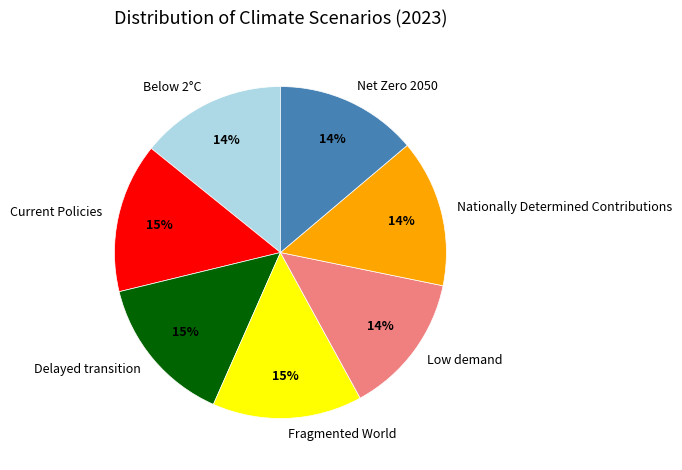

Combined, do Below 2°C and Nationally Determined Contributions account for over 50%?

No